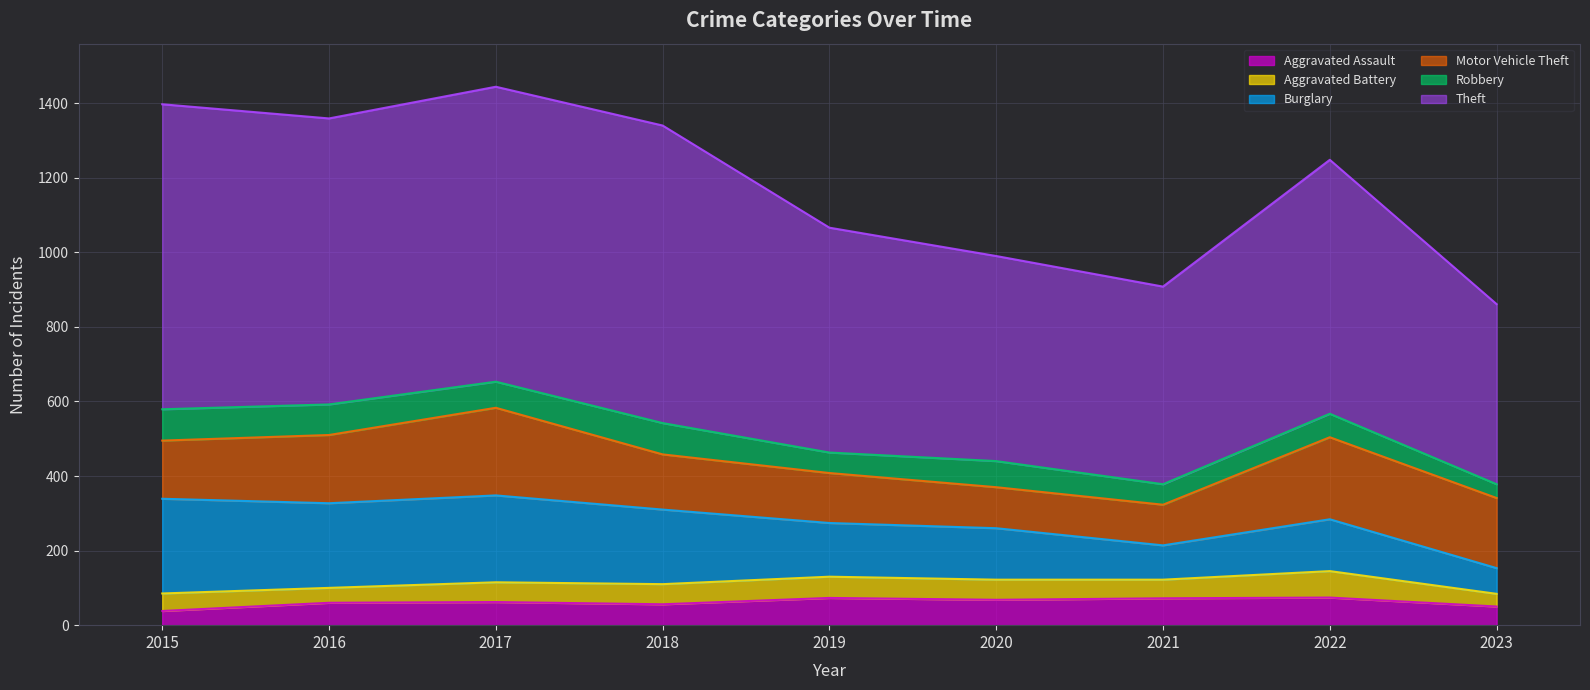

At which label does Theft first exceed 681?

2015